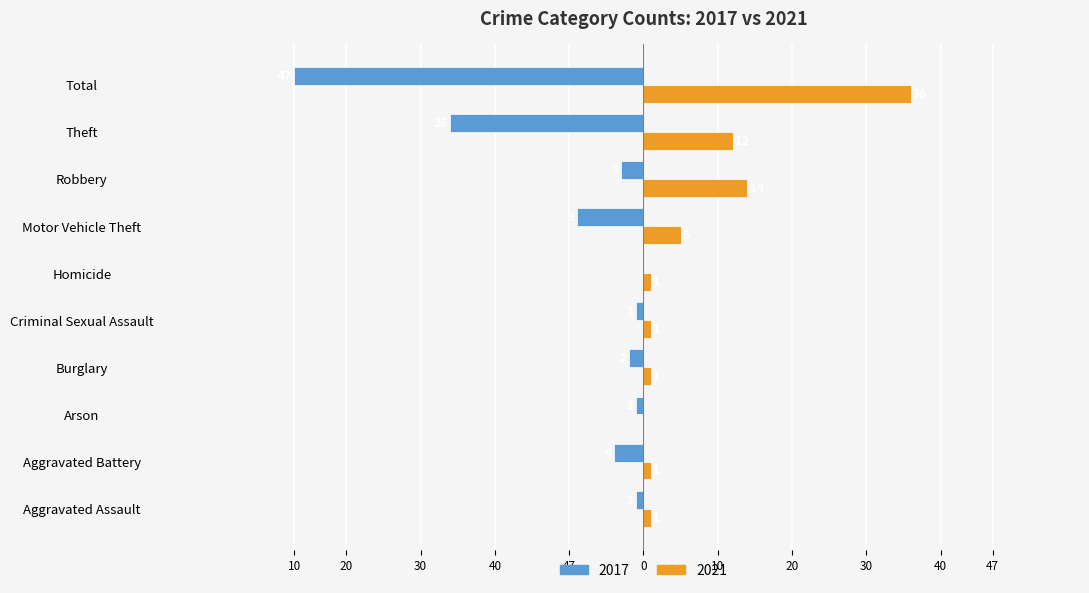

Is it true that 2017 equals 0 at Homicide?

True